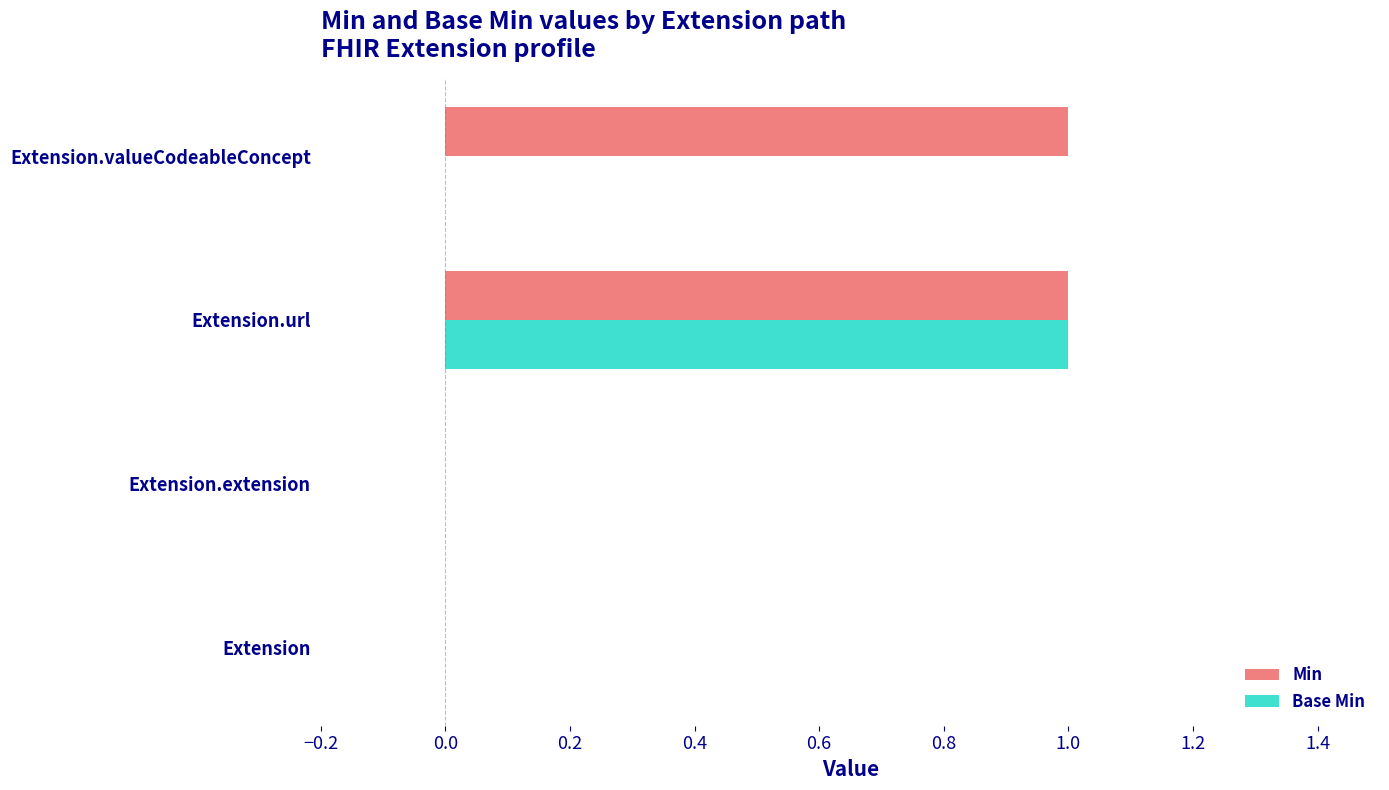

The Base Min series shows 0 at Extension.extension. True or false?

True